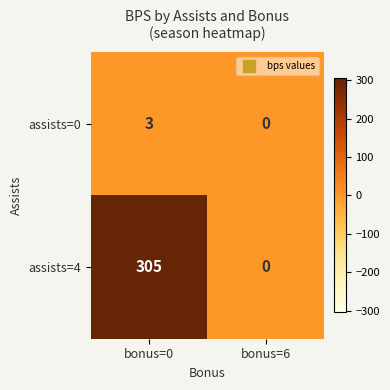

What is the difference between the maximum and minimum values in the assists=0 series?

3